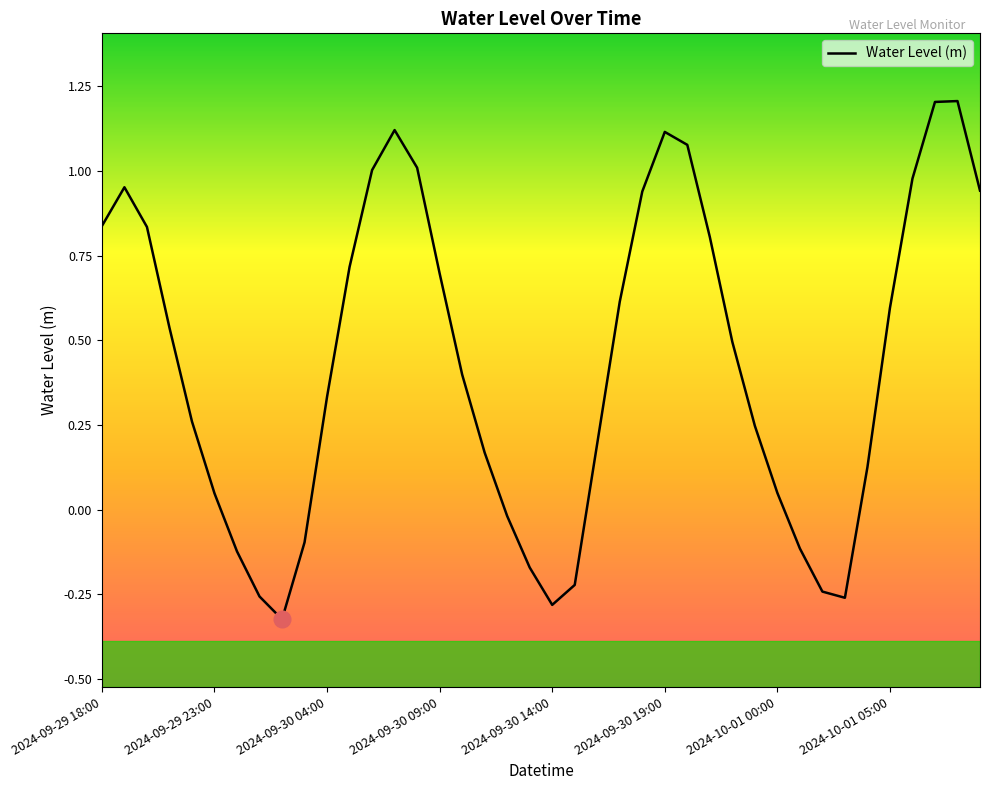

What is the difference between the maximum and minimum values?

1.5